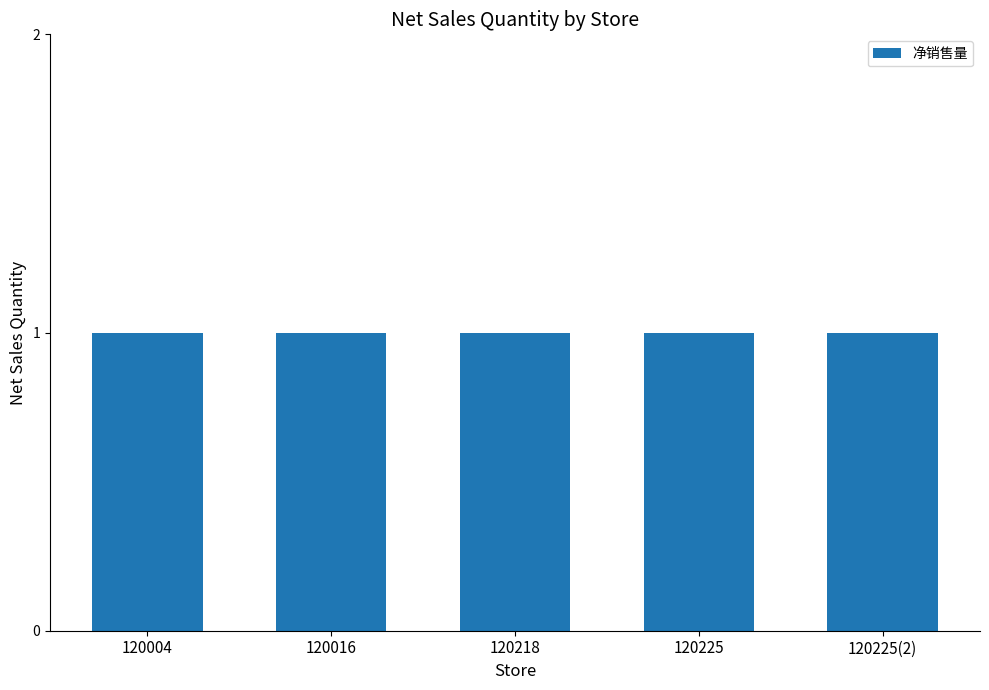

Which has a higher value, 120225 or 120218?

120225